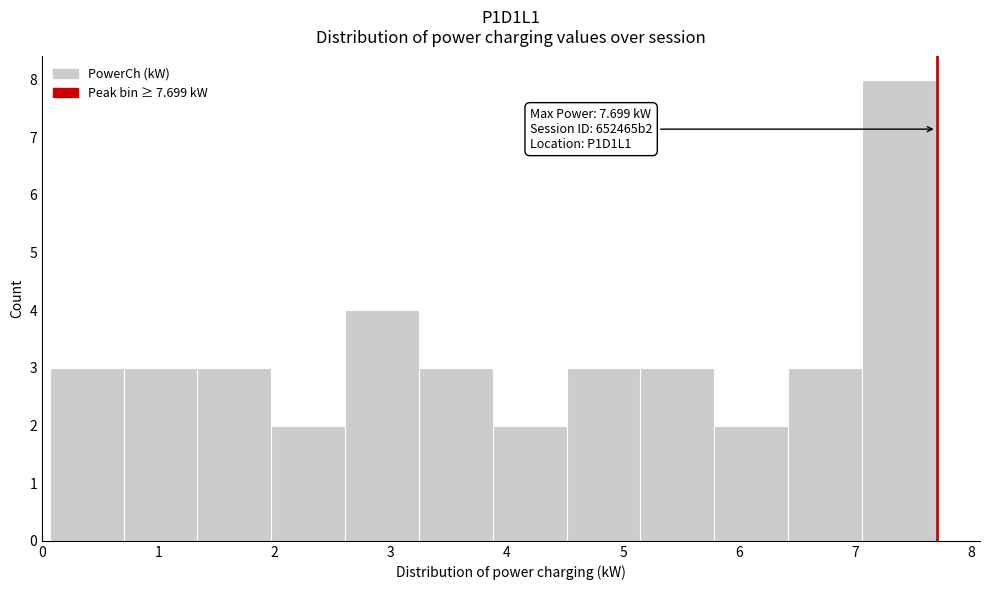

Which range on the x-axis has the tallest bar?

7.1 to 7.7